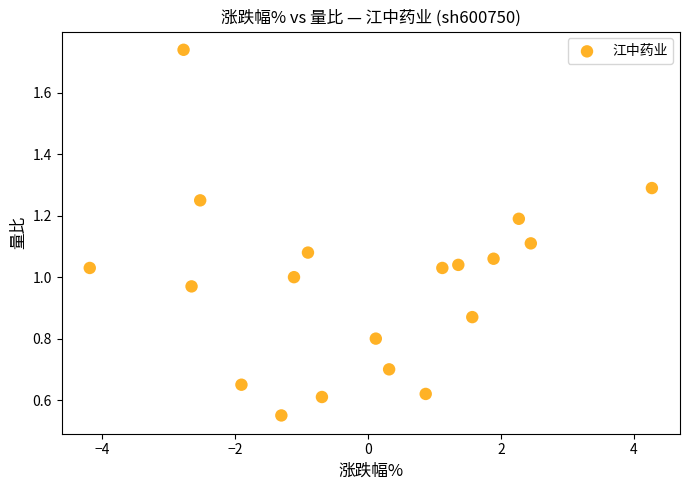

What is the range of X values (max minus min)?

8.4